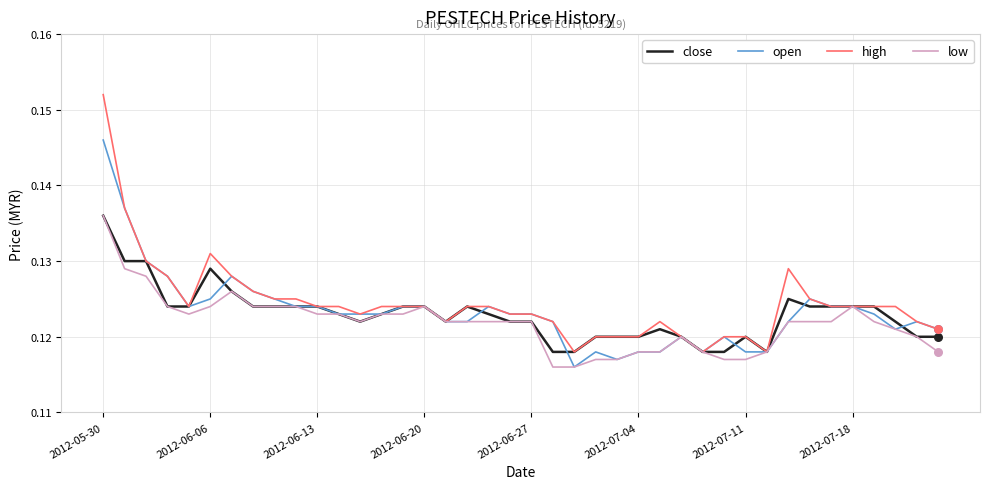

Which series has the largest range (max minus min)?

high